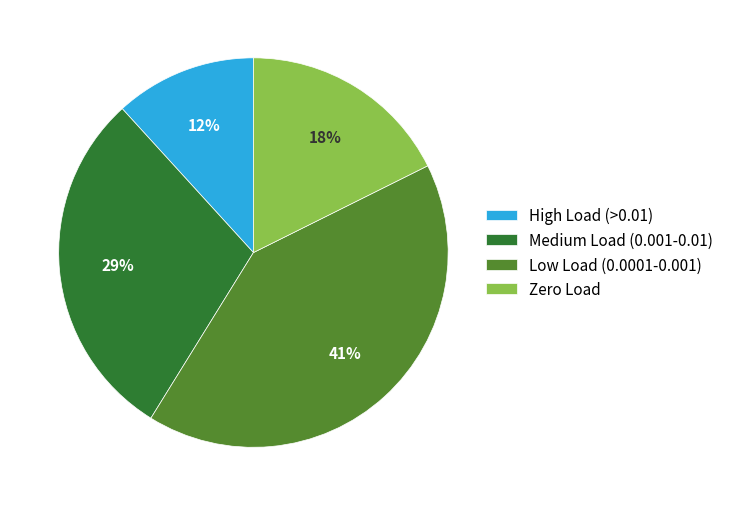

The Zero Load slice represents 12% of the pie. True or false?

False